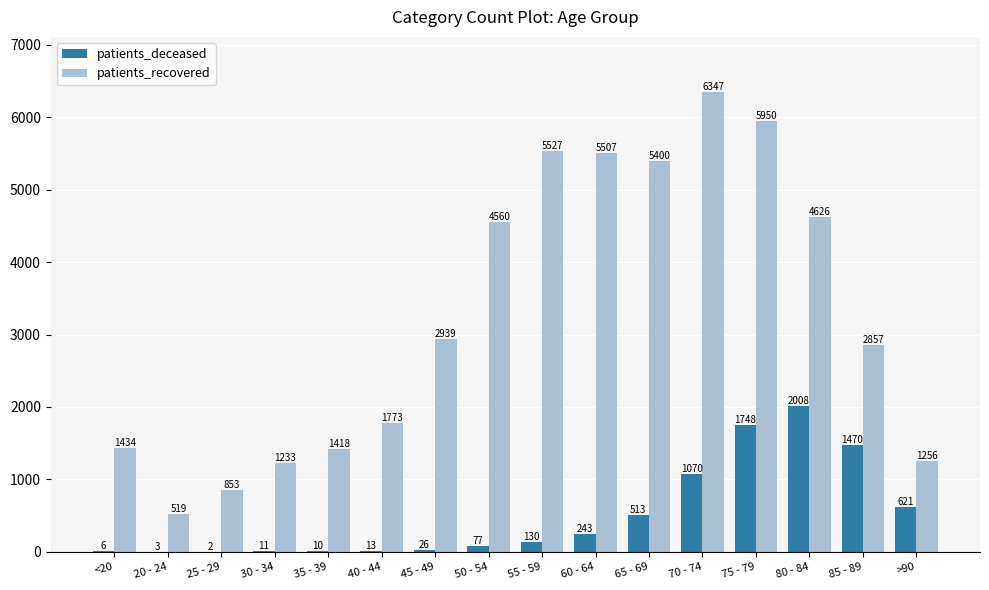

What are all the series names shown in the legend?

patients_deceased, patients_recovered